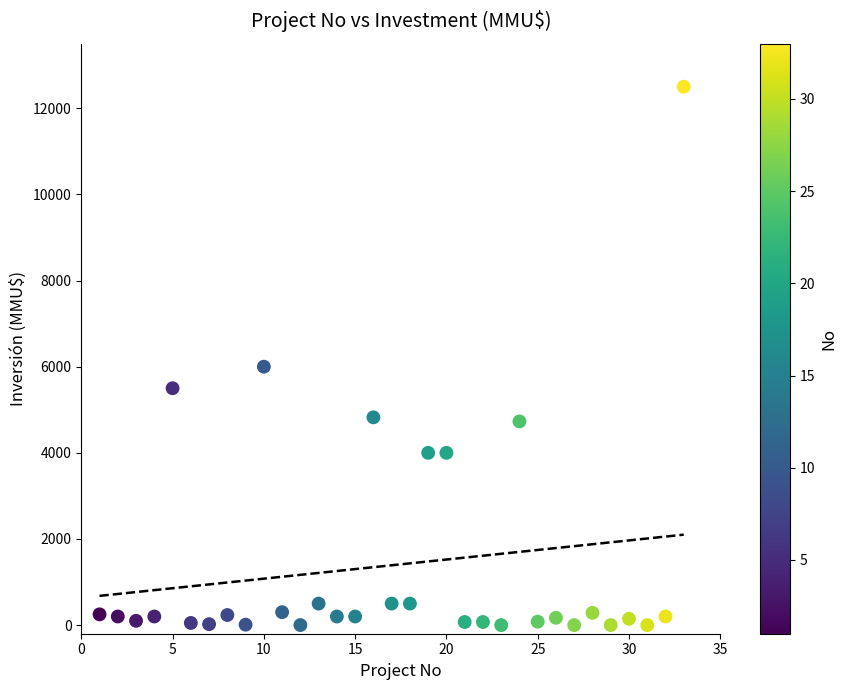

What Y value in the scatter plot is closest to 6250?

6000